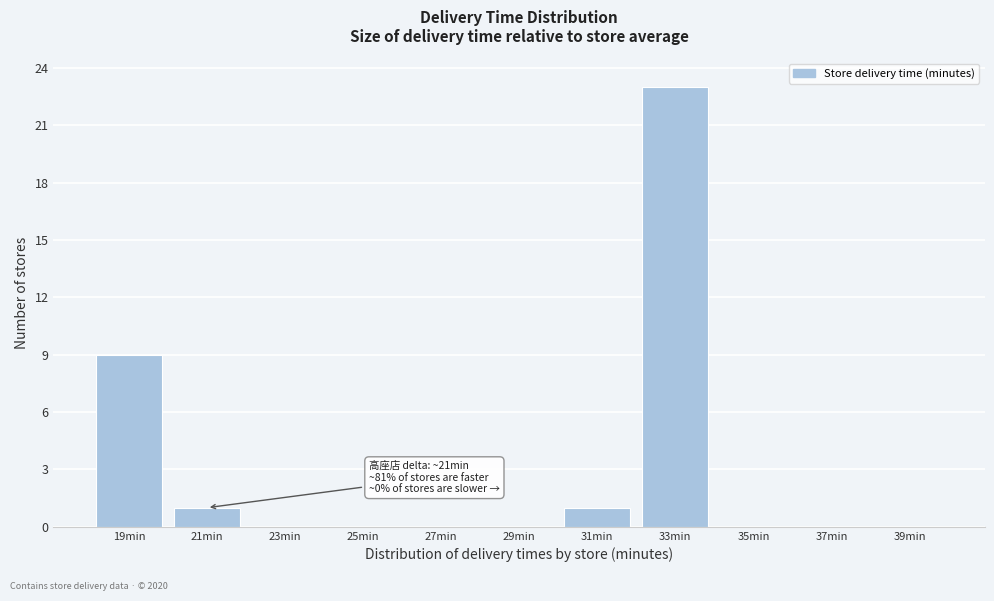

Reading left to right, extract all data points from this chart.

19min=9	21min=1	23min=0	25min=0	27min=0	29min=0	31min=1	33min=23	35min=0	37min=0	39min=0